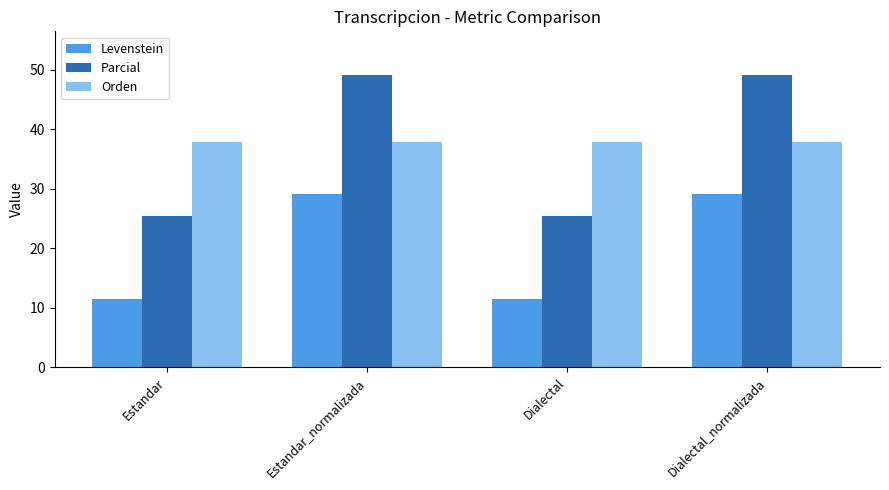

What is the difference between the second highest and minimum values in the Parcial series?

23.6